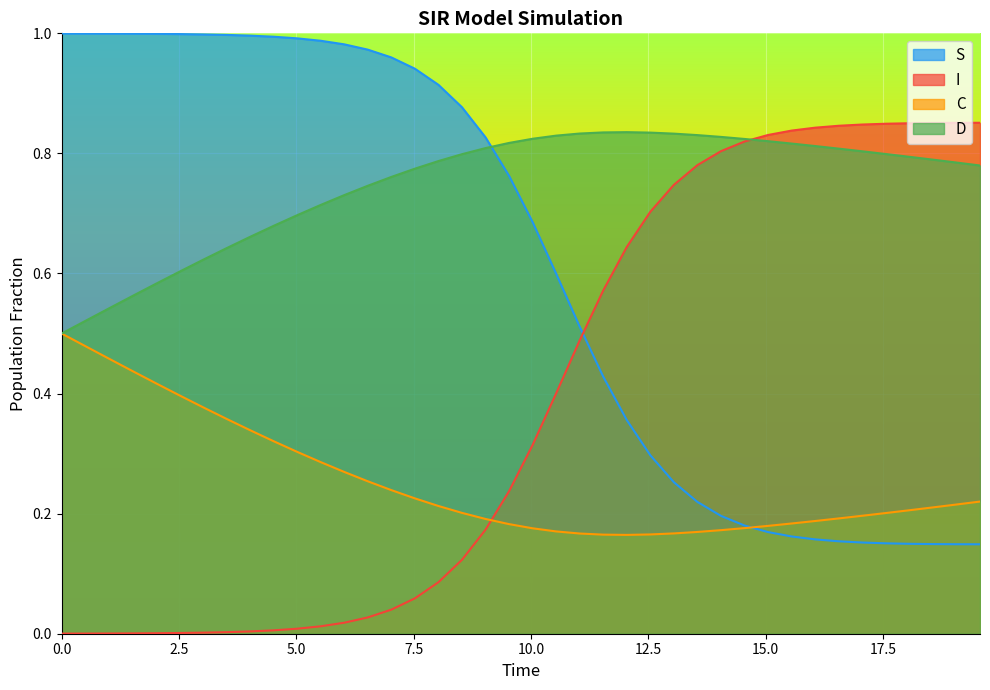

How many lines are shown in the chart?

4